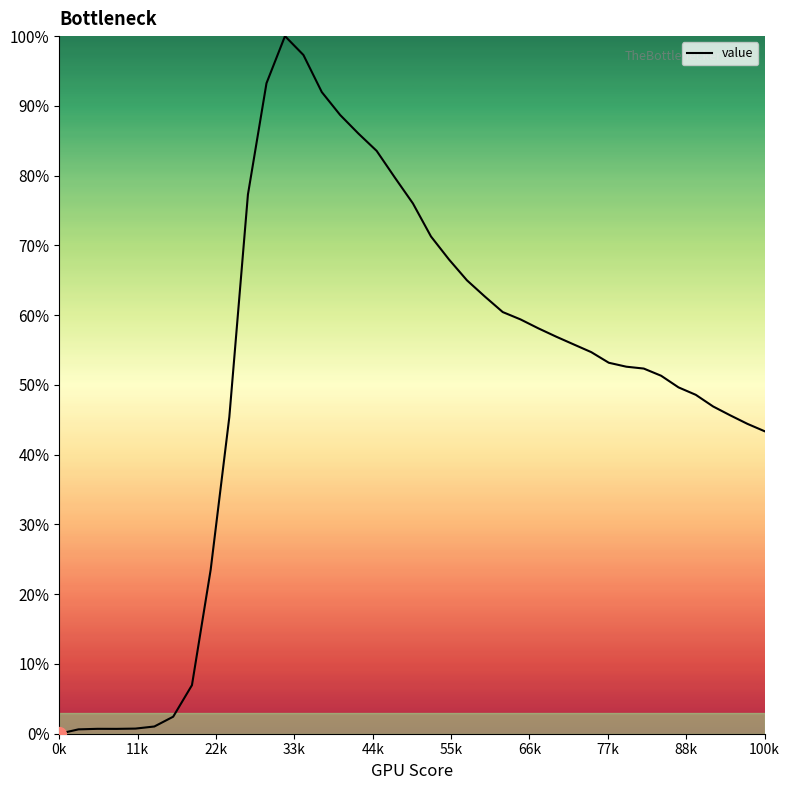

What is the maximum value shown in the chart?

100.0